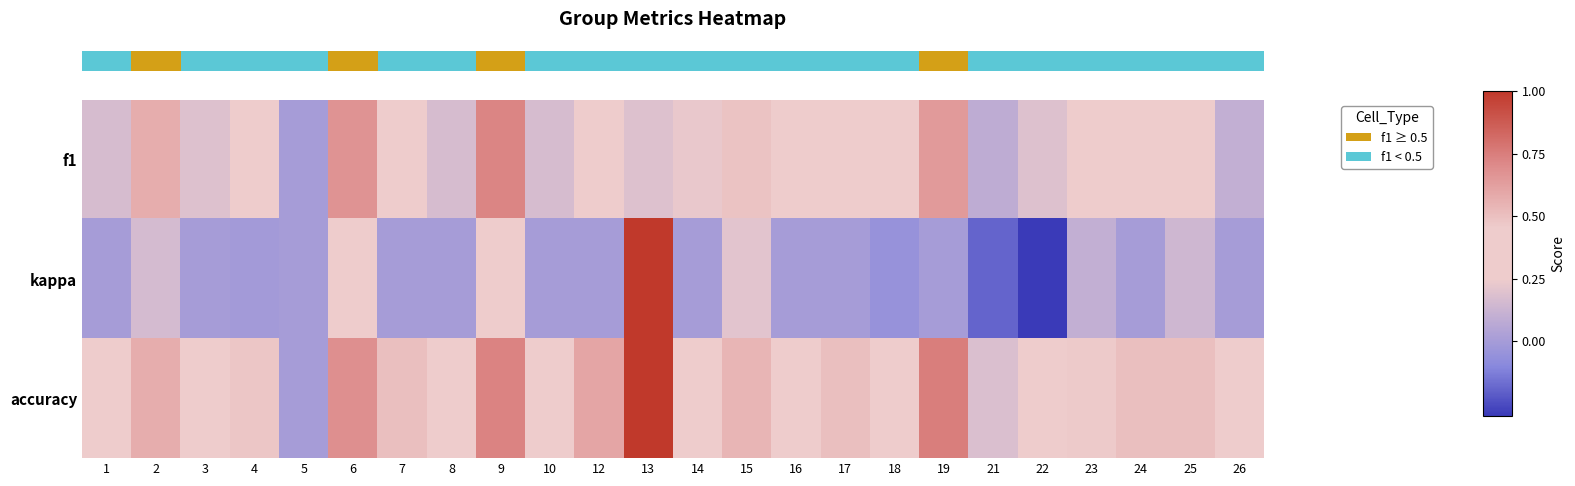

What is the difference between the row_1 values at 18 and 8?

0.1